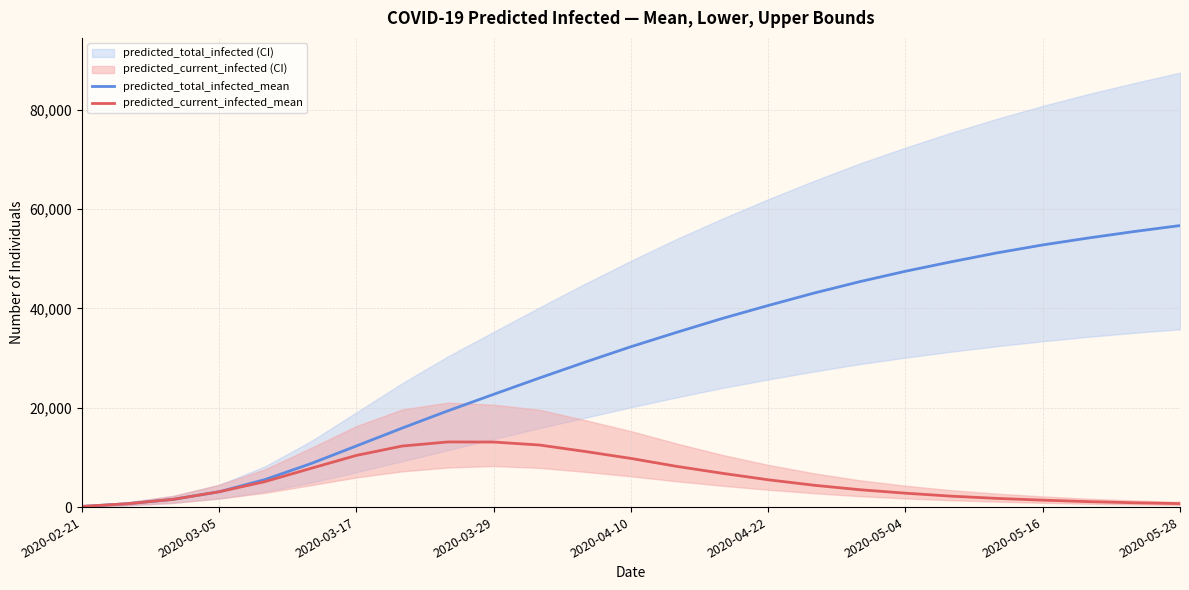

The predicted_total_infected_mean series shows 8428 at 2020-04-10. True or false?

False